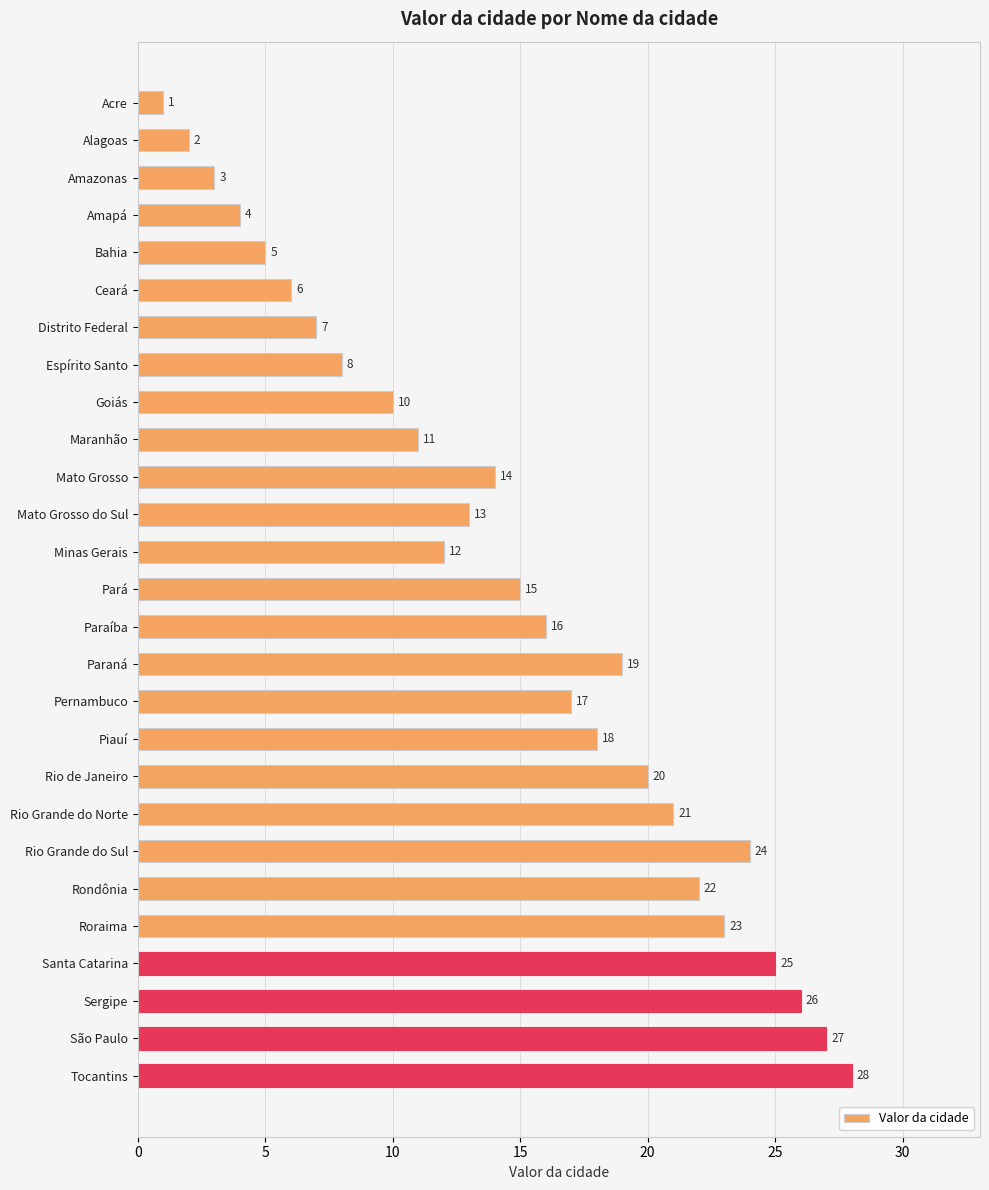

What is the sum of the values at Roraima and Paraná?

42